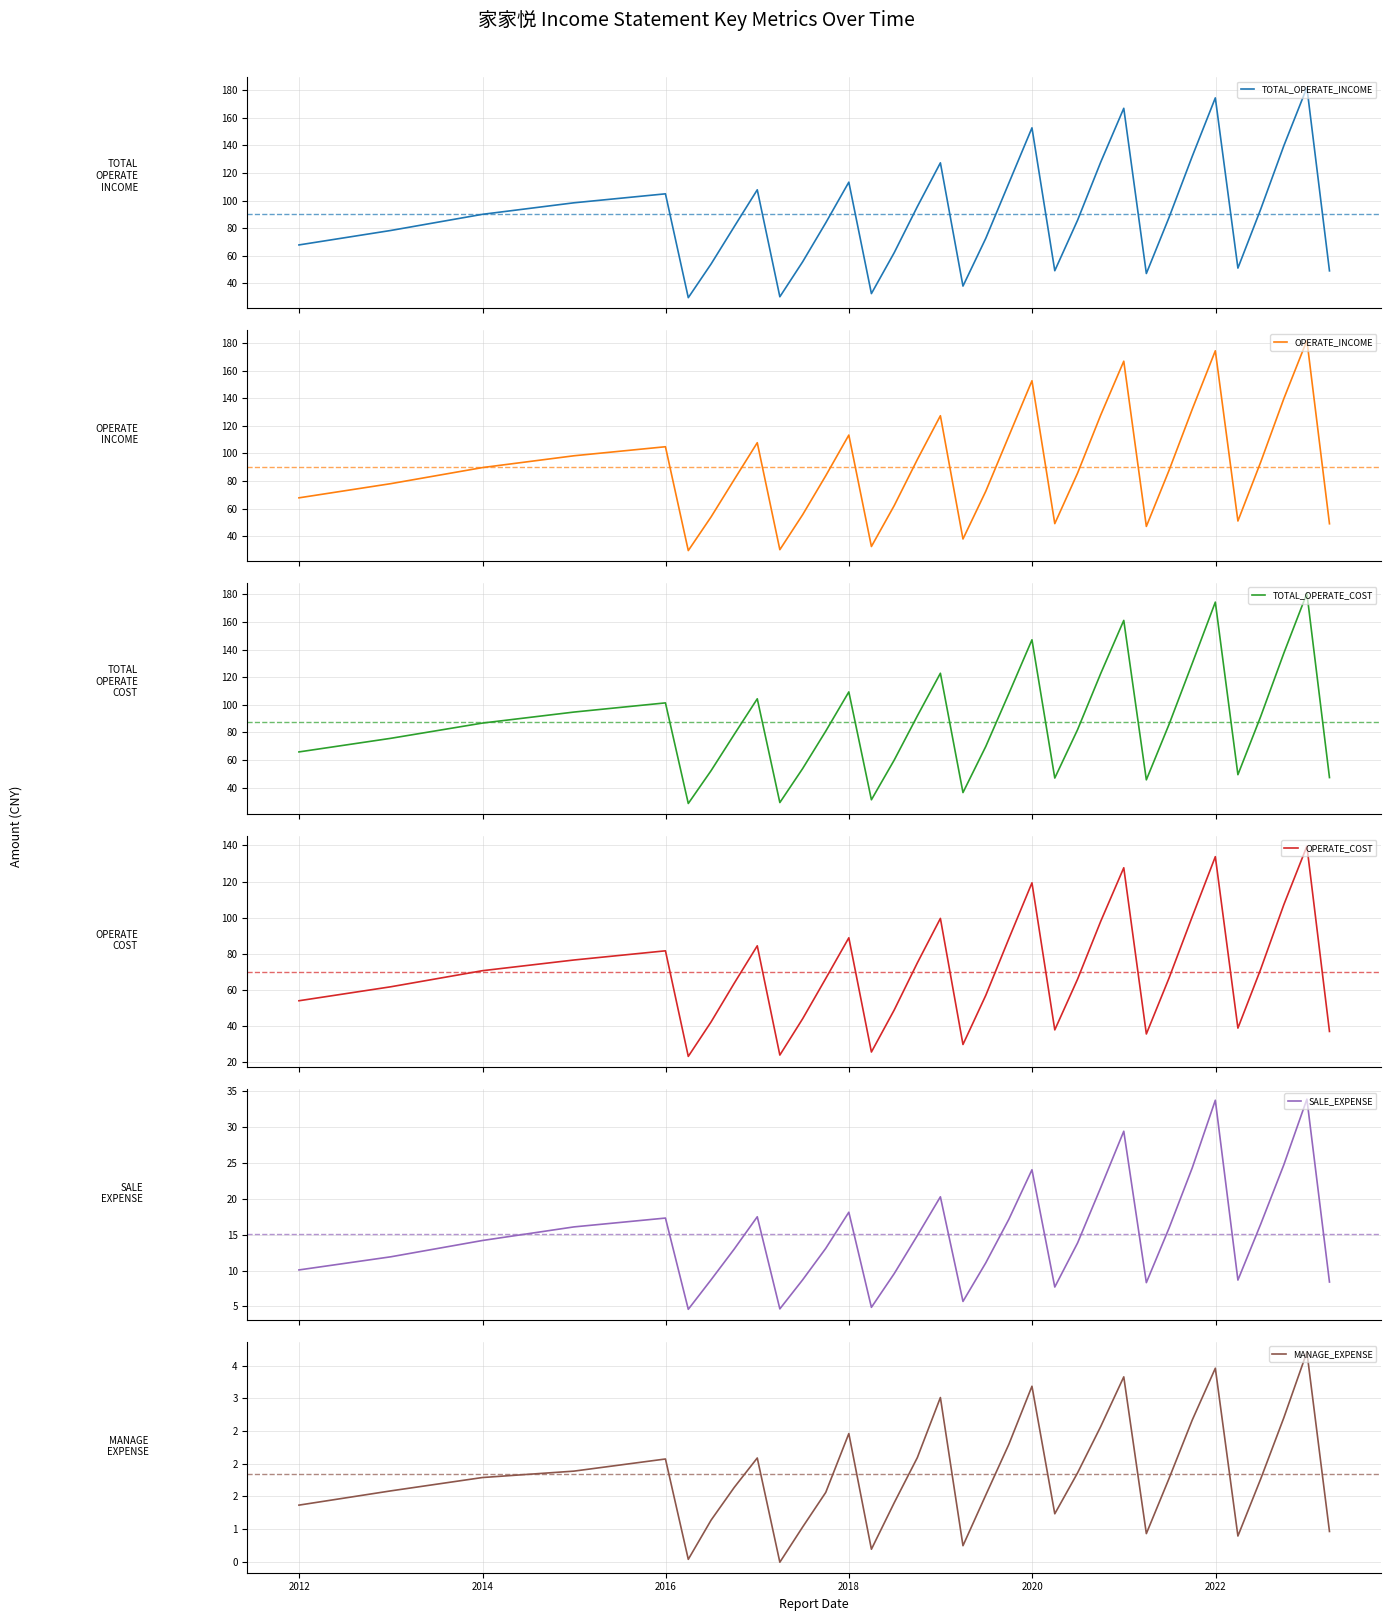

What is the highest value of the TOTAL_OPERATE_INCOME series?

181.8